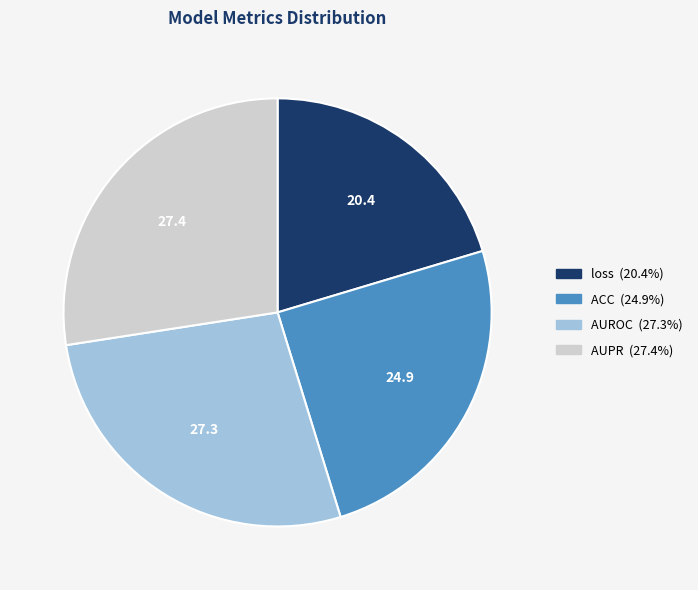

Which slice is the smallest?

loss